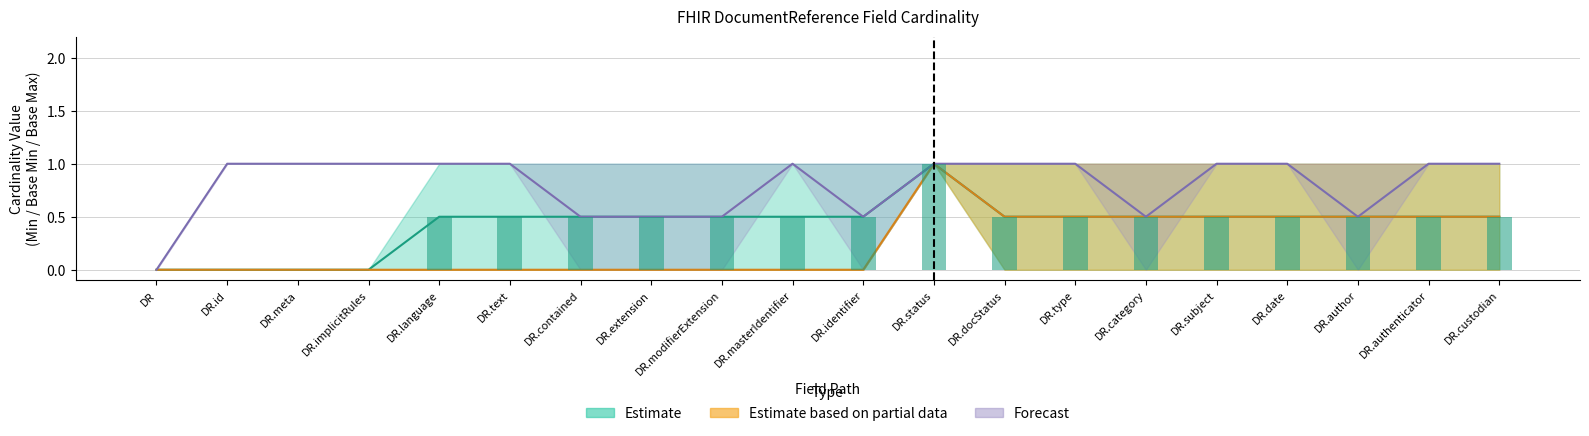

At which category is the sum across all series the highest?

DocumentReference.status